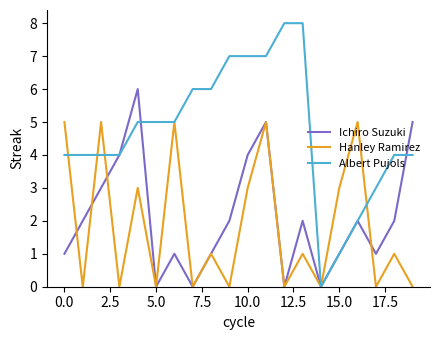

How many Hanley Ramirez values are between 0 and 5?

20